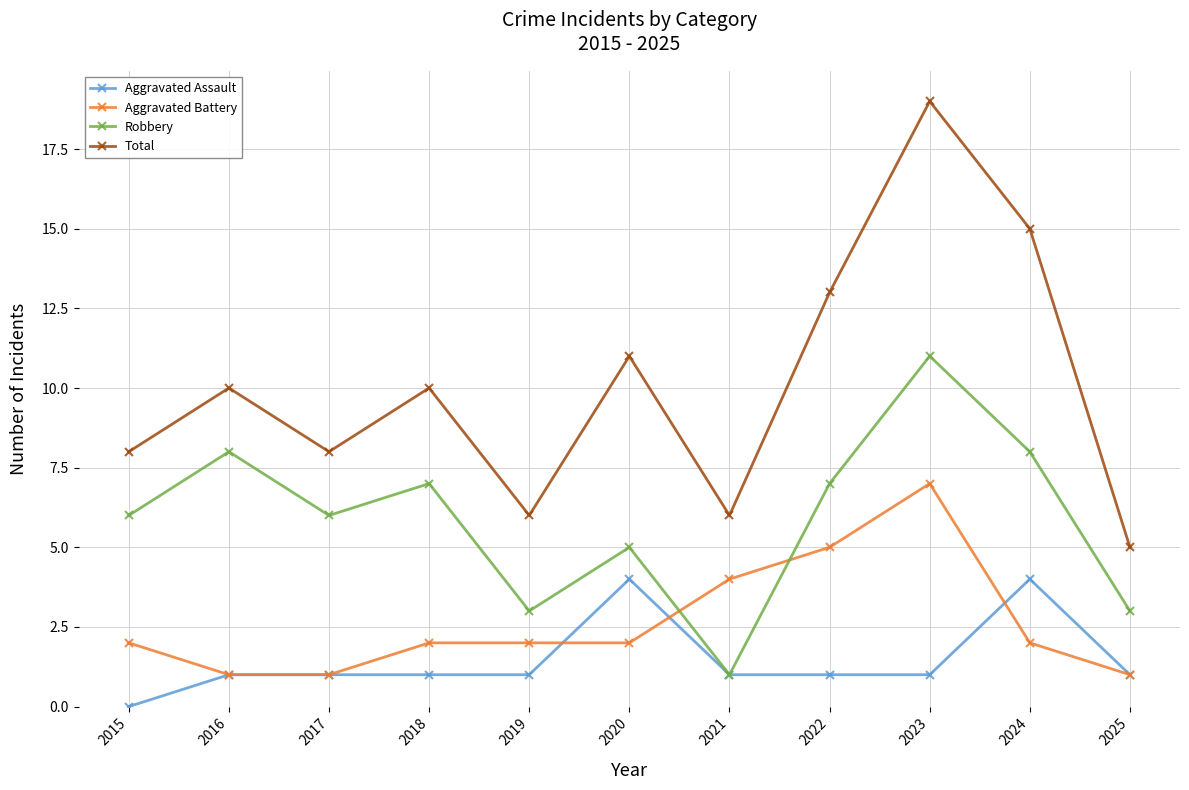

What is the spread (max minus min) of values at 2016?

9